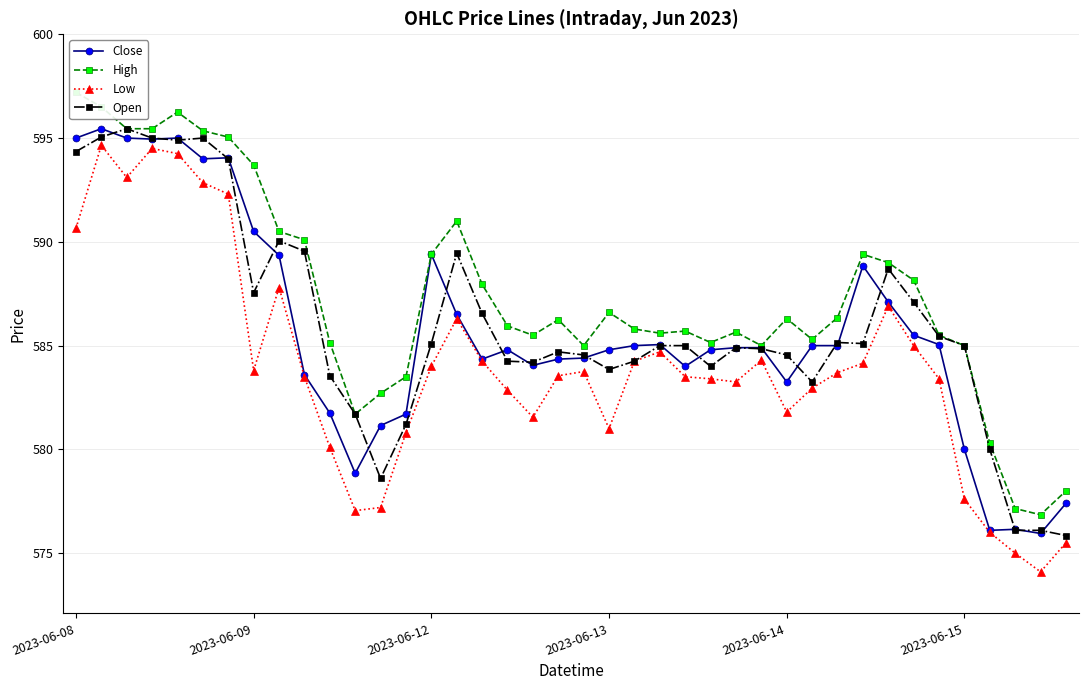

What is the minimum value shown in the chart?

574.1